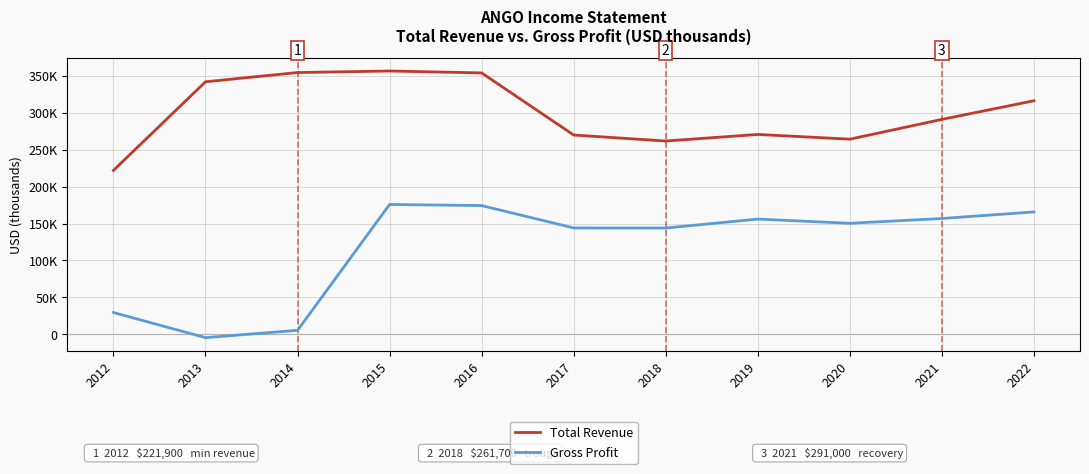

What are all the series names shown in the legend?

Total Revenue, Gross Profit